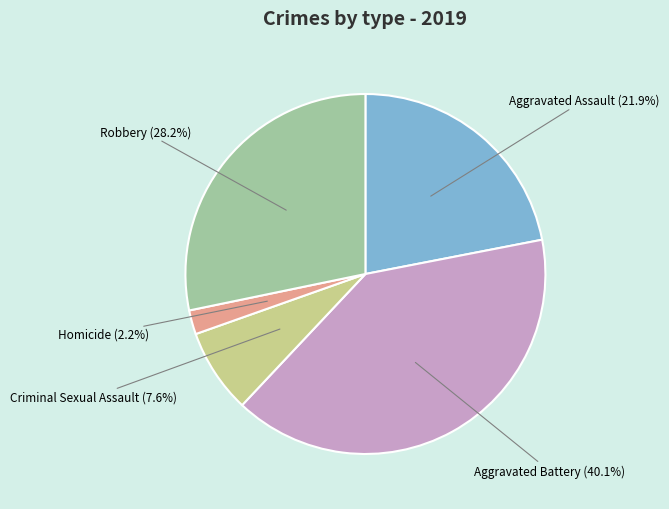

Is there any slice that represents more than half of the pie?

No